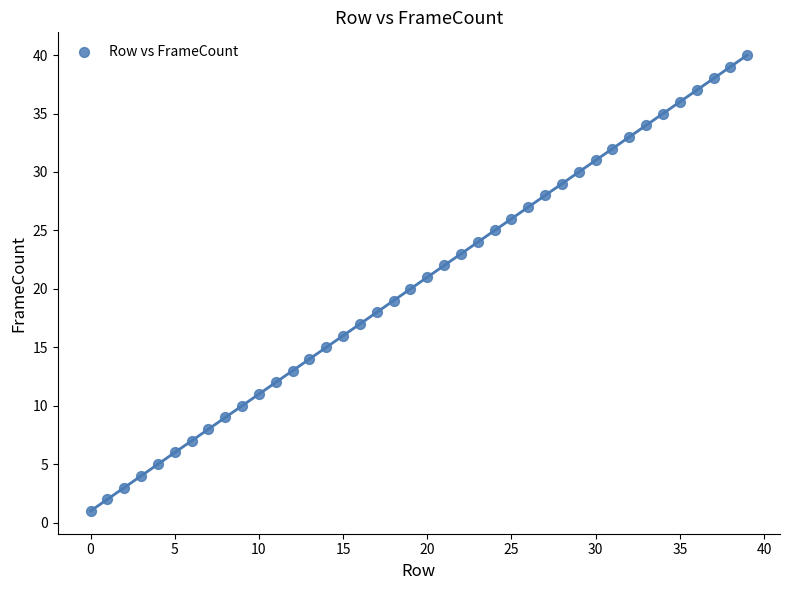

What is the range of Y values (max minus min)?

39